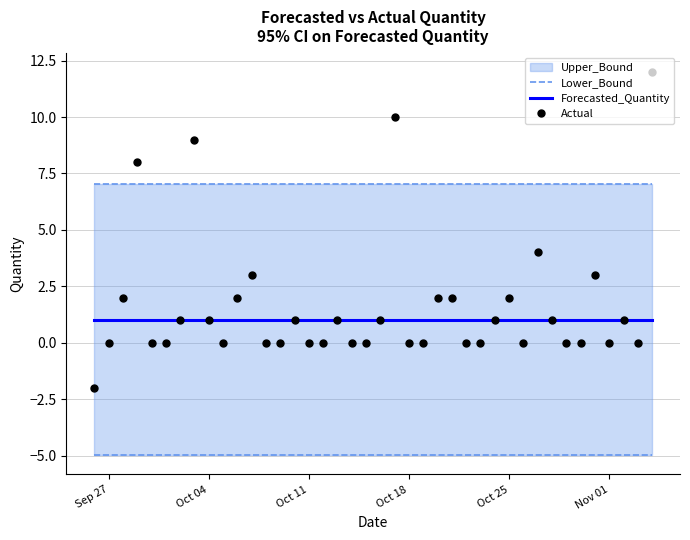

Does the chart display data point markers on the line(s)?

No